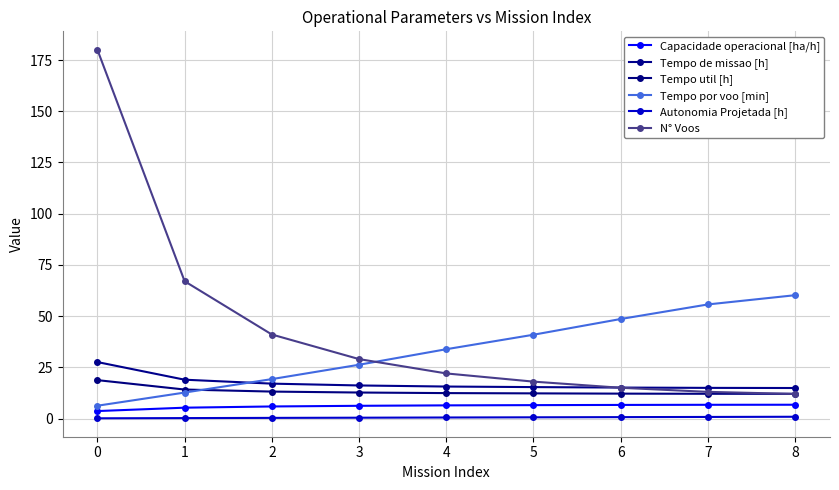

What is the minimum value shown in the chart?

0.1